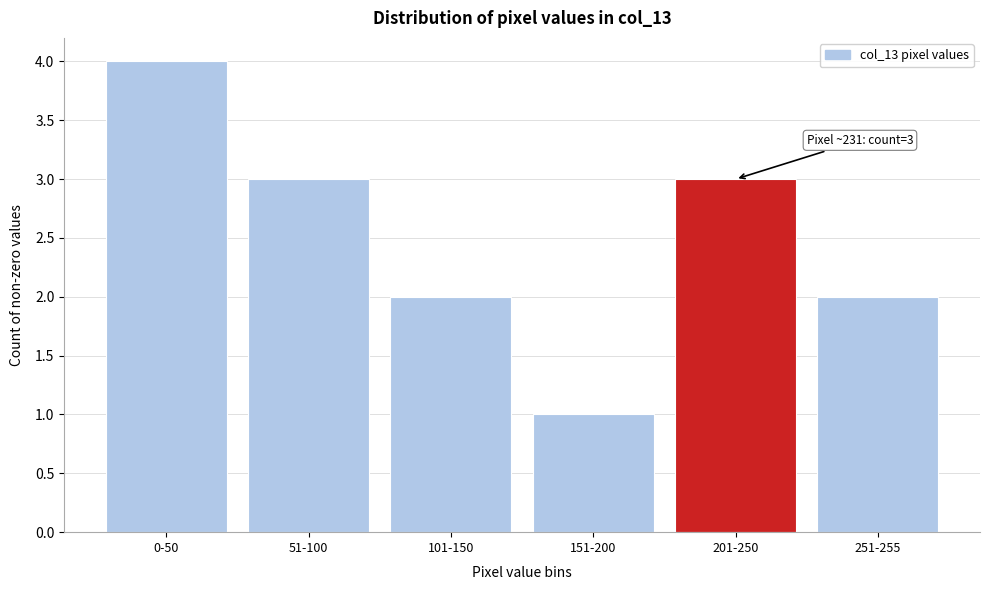

Reading left to right, list all the values displayed in this chart.

4	3	2	1	3	2